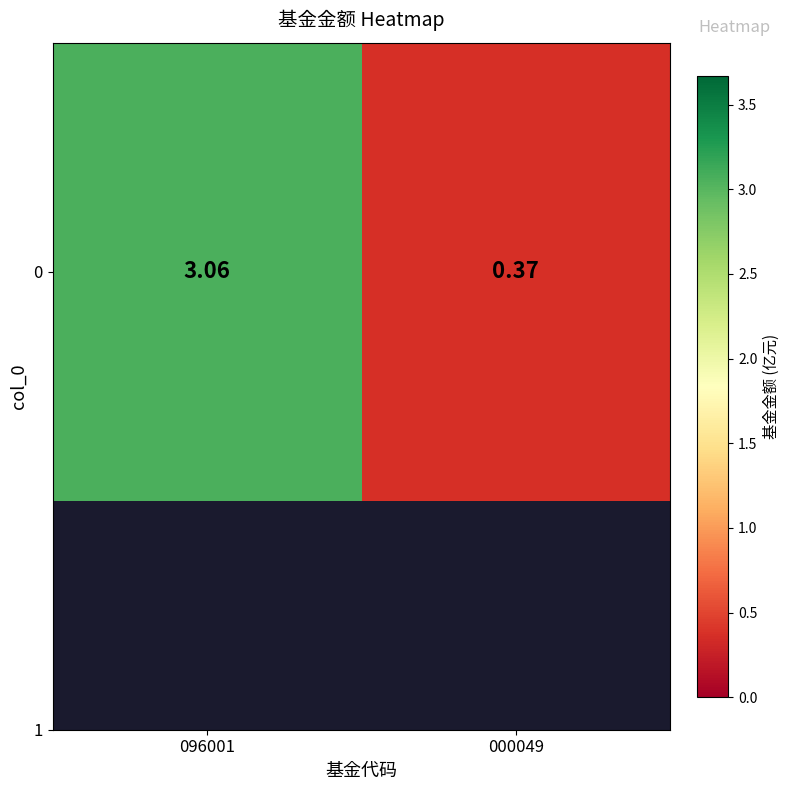

What is the difference between the values at 000049 and 096001?

2.7